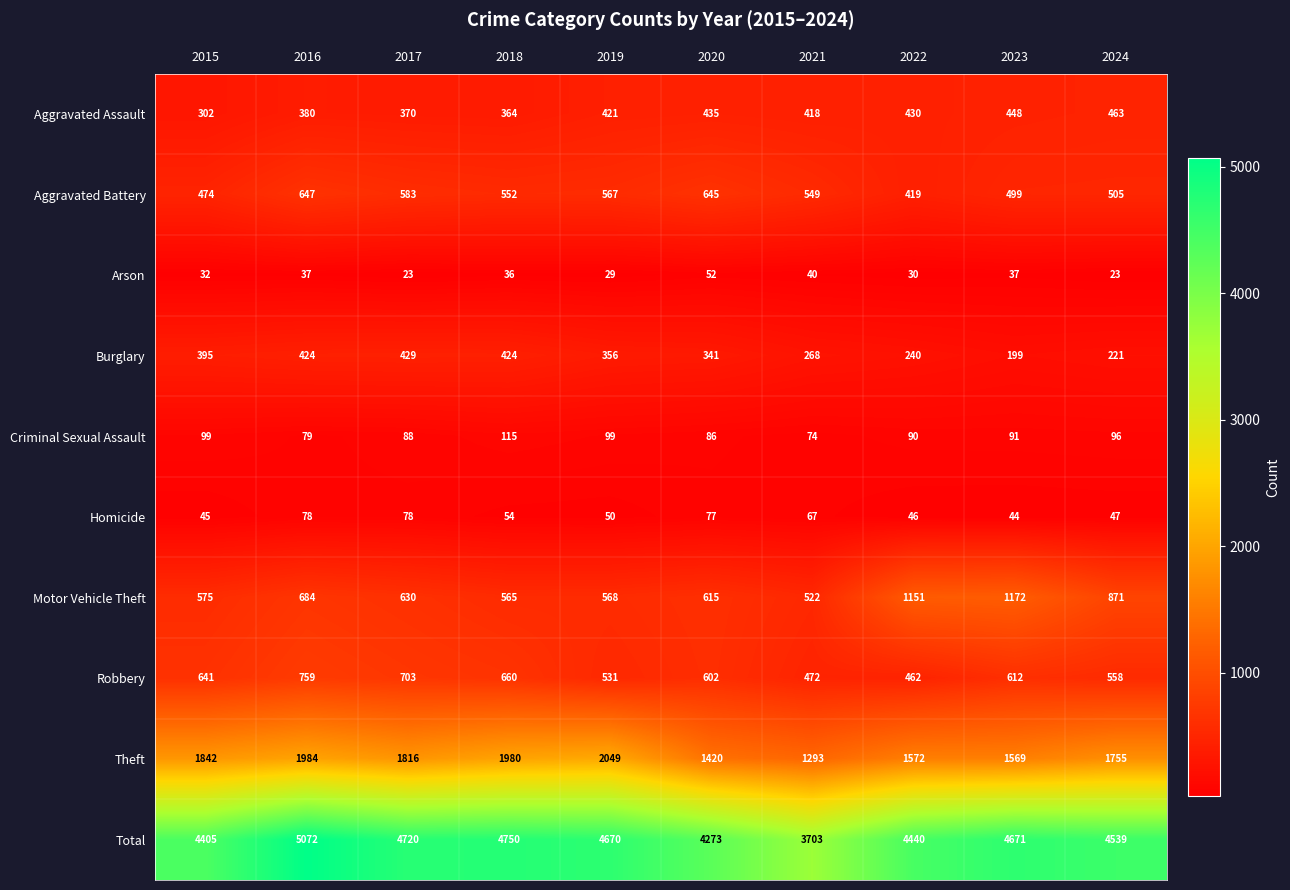

At how many categories does at least one series exceed 28?

10